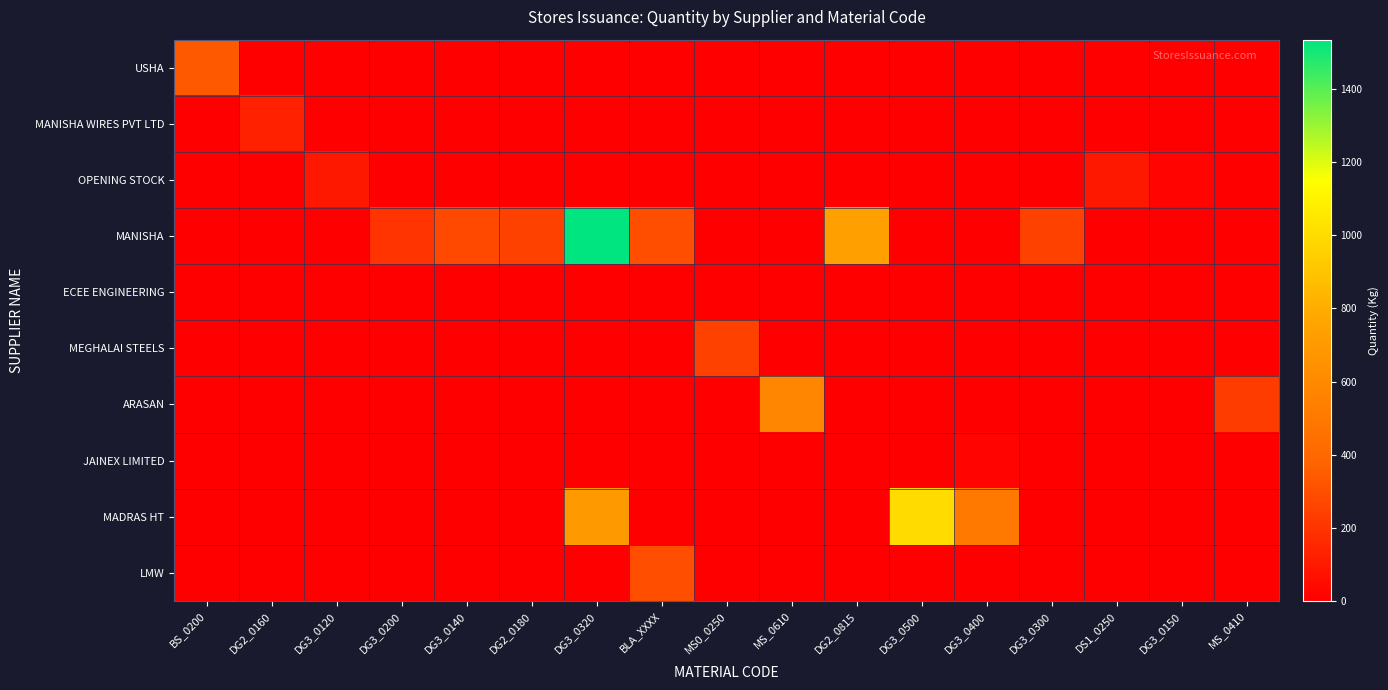

Rank the series at DG3_0500 from highest to lowest value.

MADRAS HT, USHA, MANISHA WIRES PVT LTD, OPENING STOCK, MANISHA, ECEE ENGINEERING, MEGHALAI STEELS, ARASAN, JAINEX LIMITED, LMW